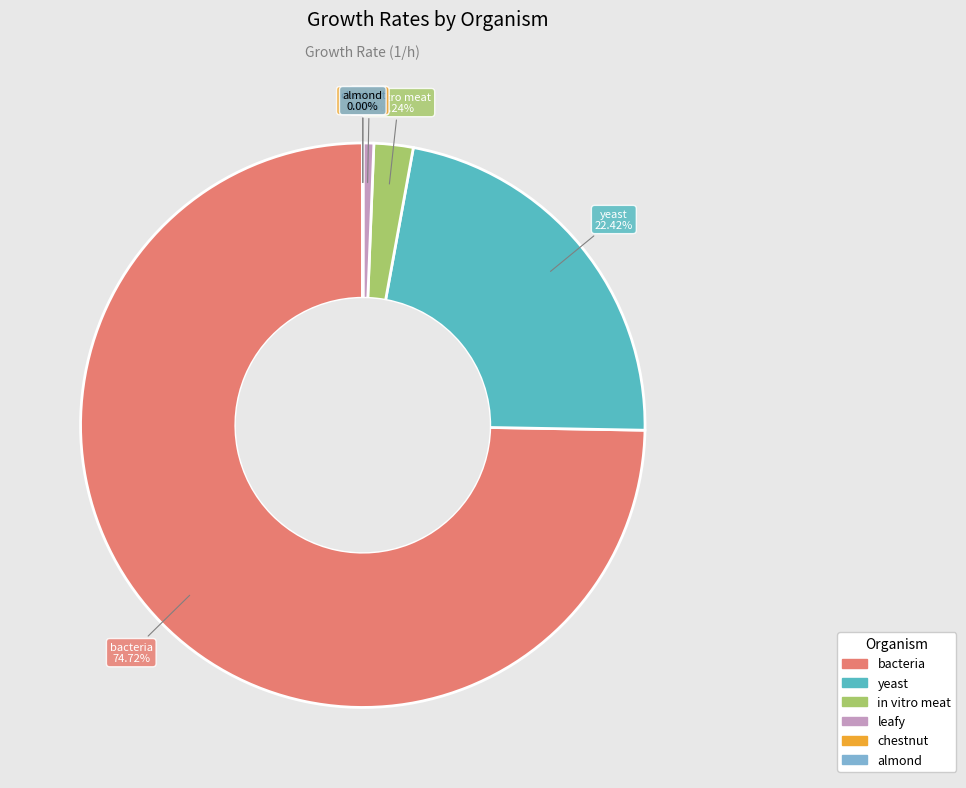

Which category has the biggest portion of the pie?

bacteria